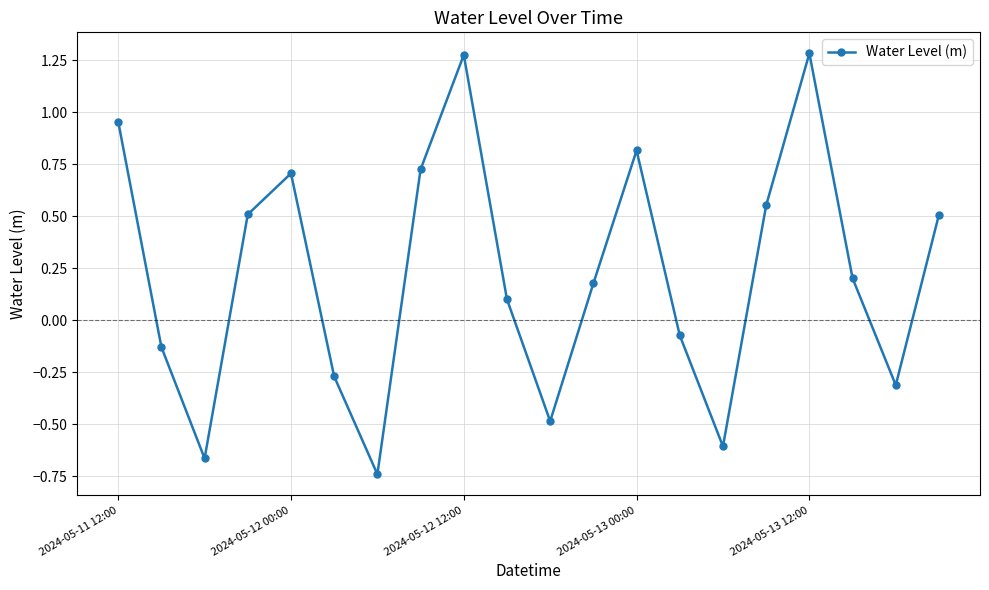

How many interior local peaks (higher than both neighbors) does the data have?

4